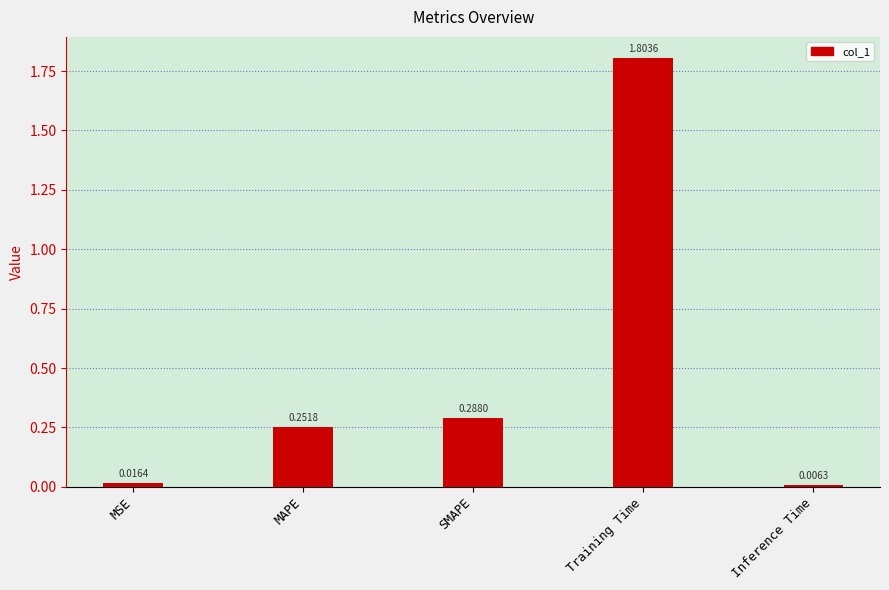

Are the bars grouped side by side (vs. stacked)?

No